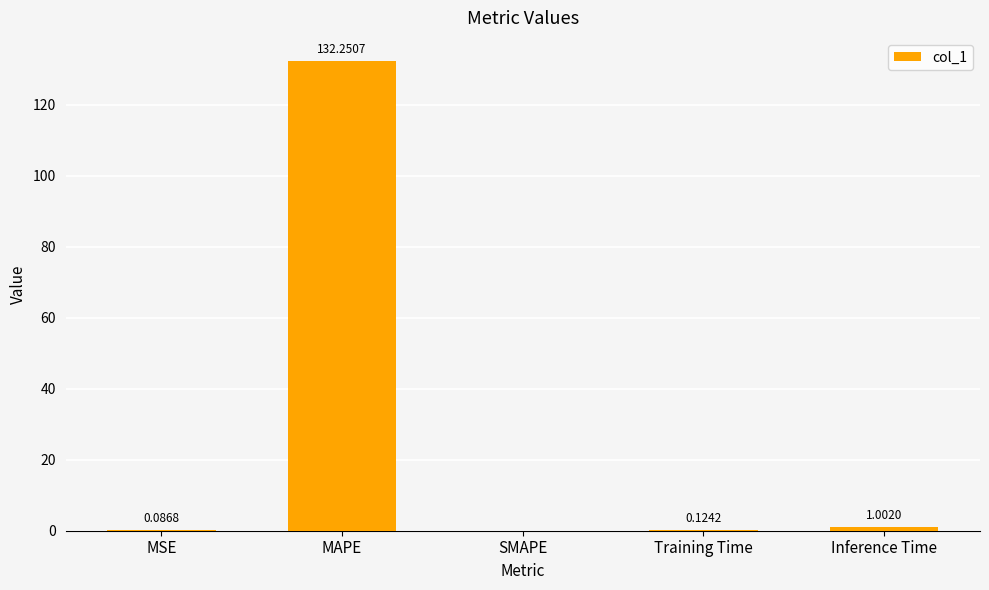

Which label corresponds to the largest value in the chart?

MAPE